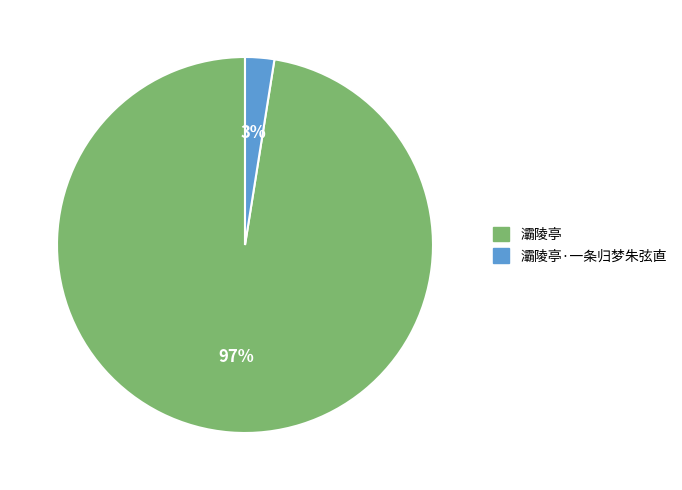

To the nearest percent, what percentage of the pie is 灞陵亭?

97%